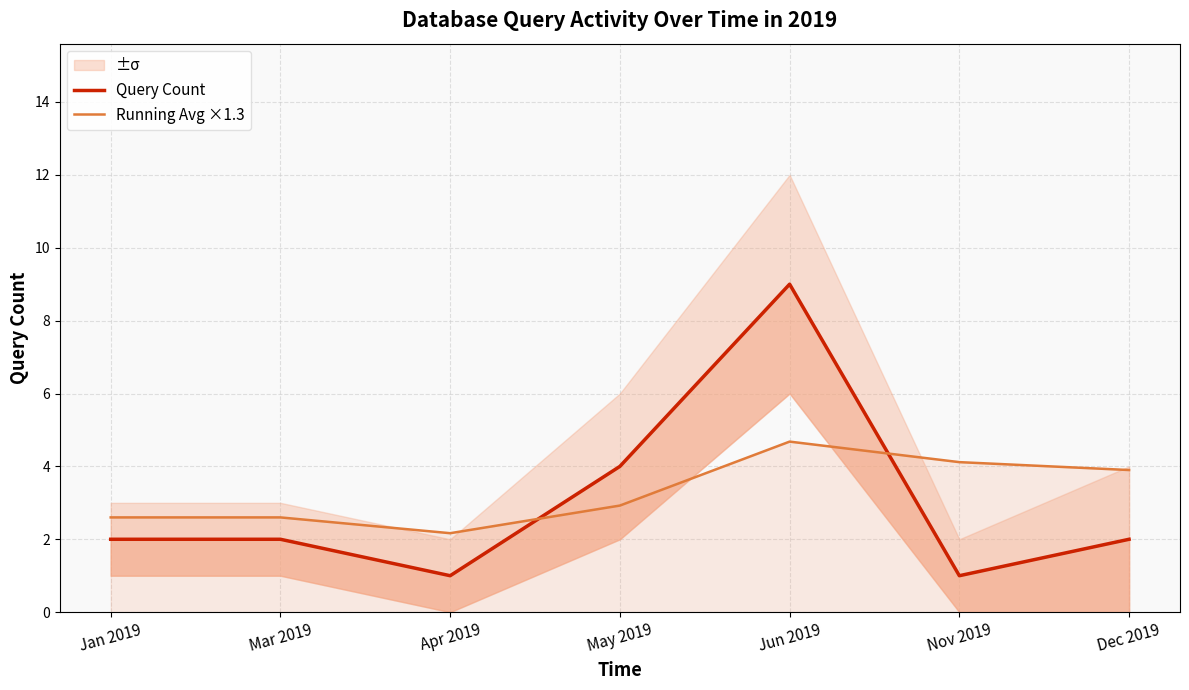

In Running Avg ×1.3, how many points are higher than both neighbors (excluding endpoints)?

1